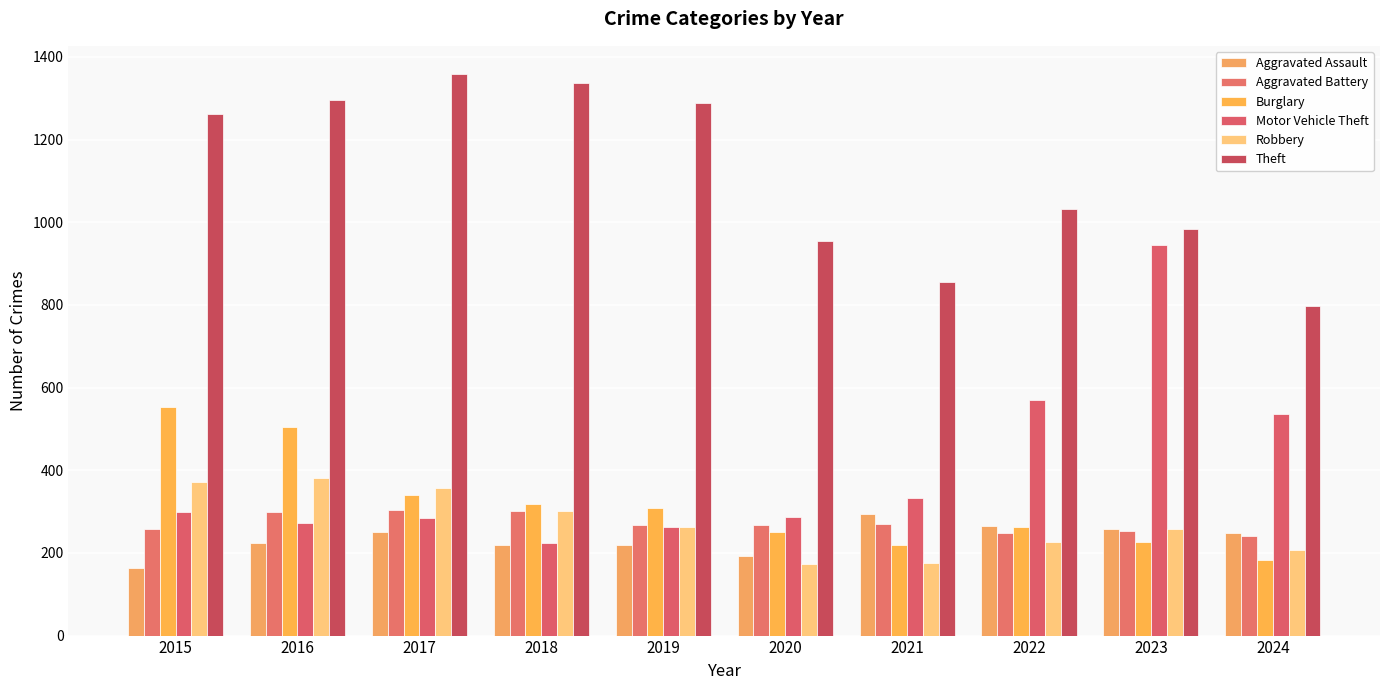

What is the value of the Motor Vehicle Theft bar at the 2nd from the left?

272